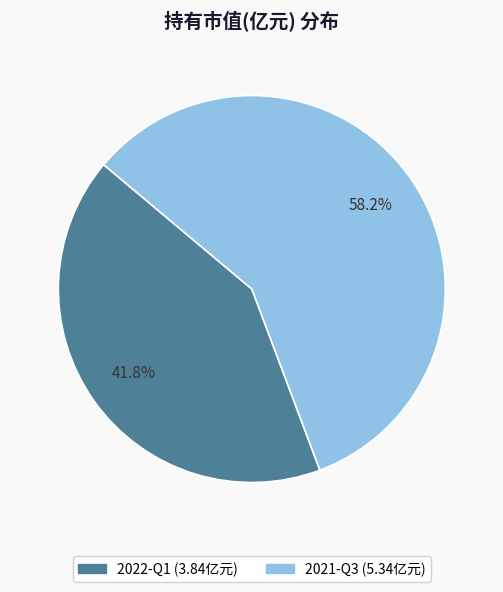

True or false: 2022-Q1 accounts for 33% of the total.

False